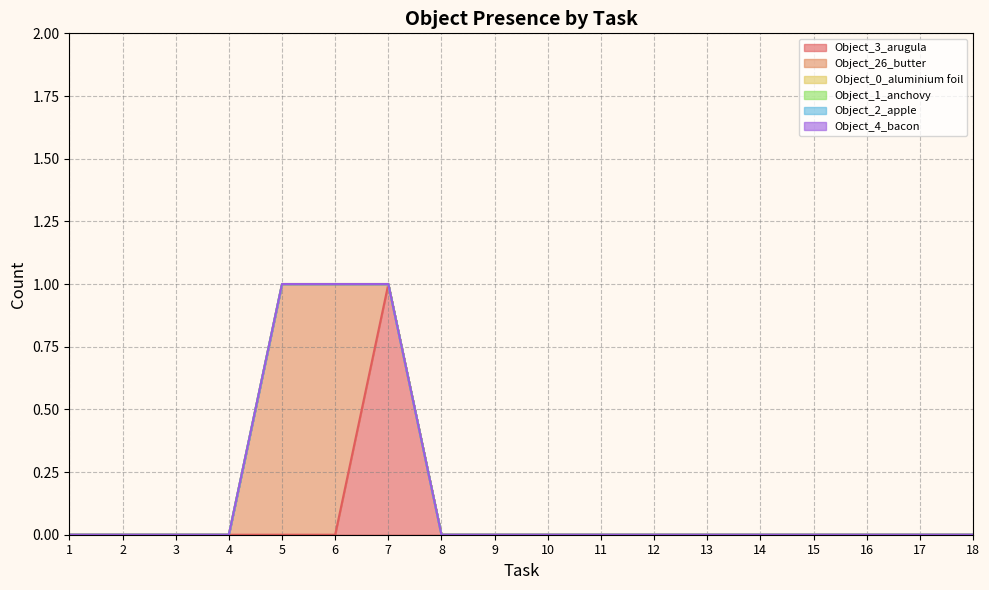

At how many categories does at least one series exceed 0?

3